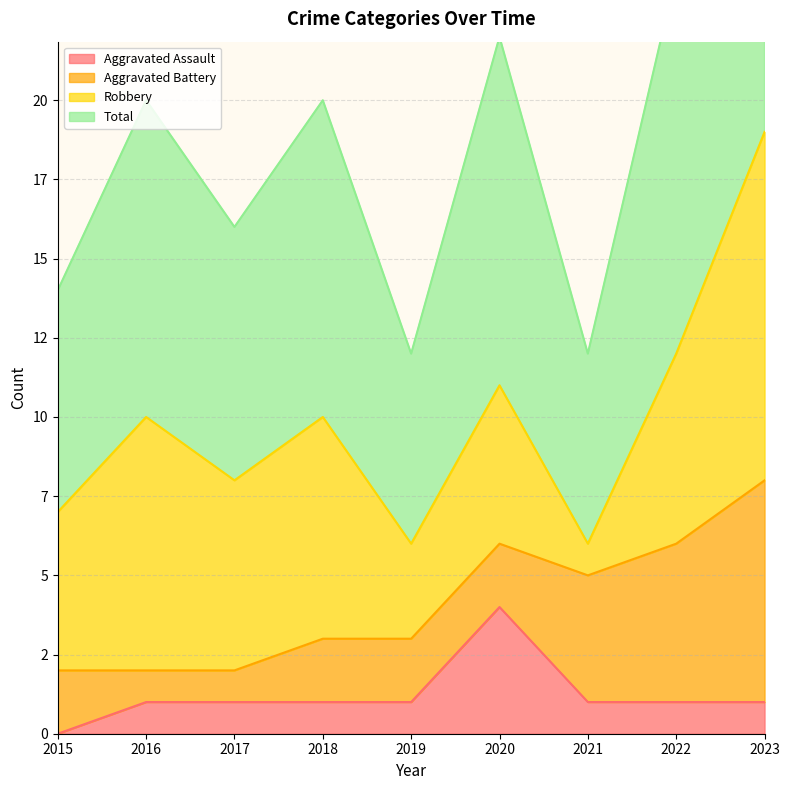

In Total, how many points are lower than both neighbors (excluding endpoints)?

3